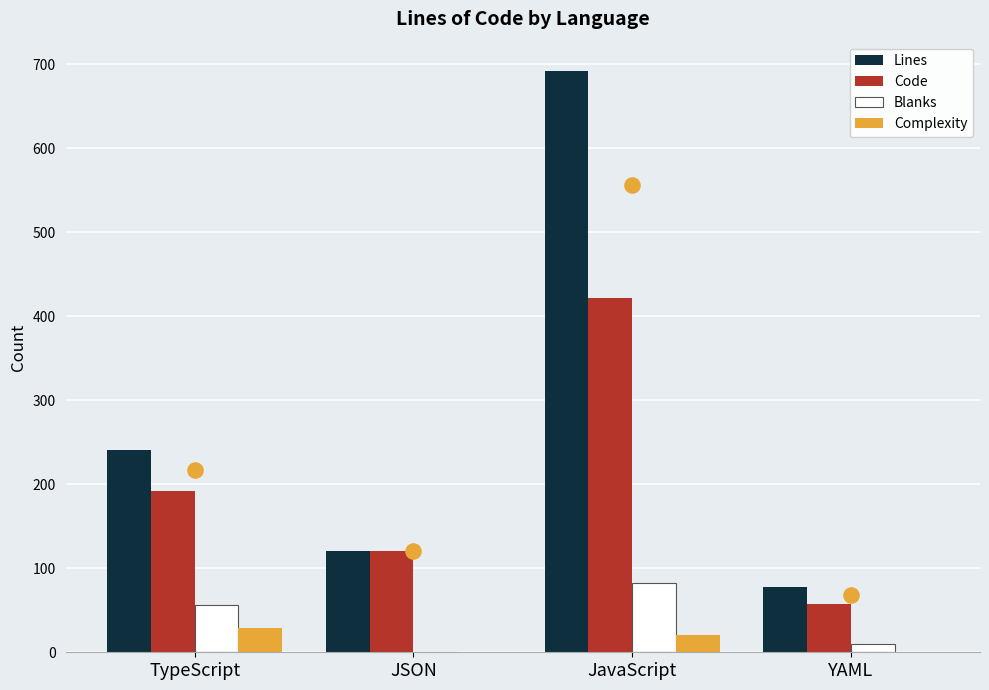

Which series has the largest total across all categories?

Lines